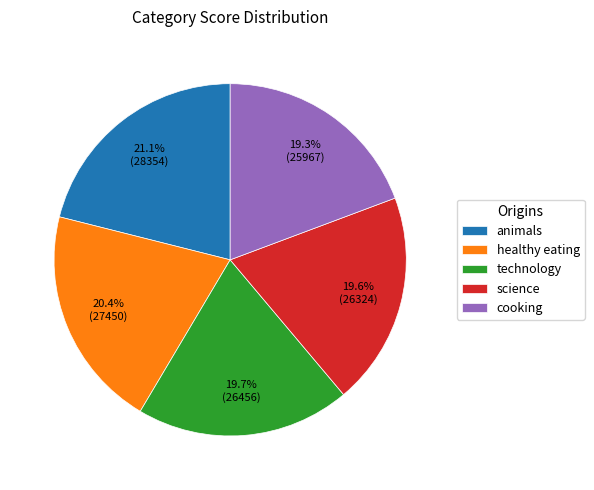

The technology slice represents 26% of the pie. True or false?

False